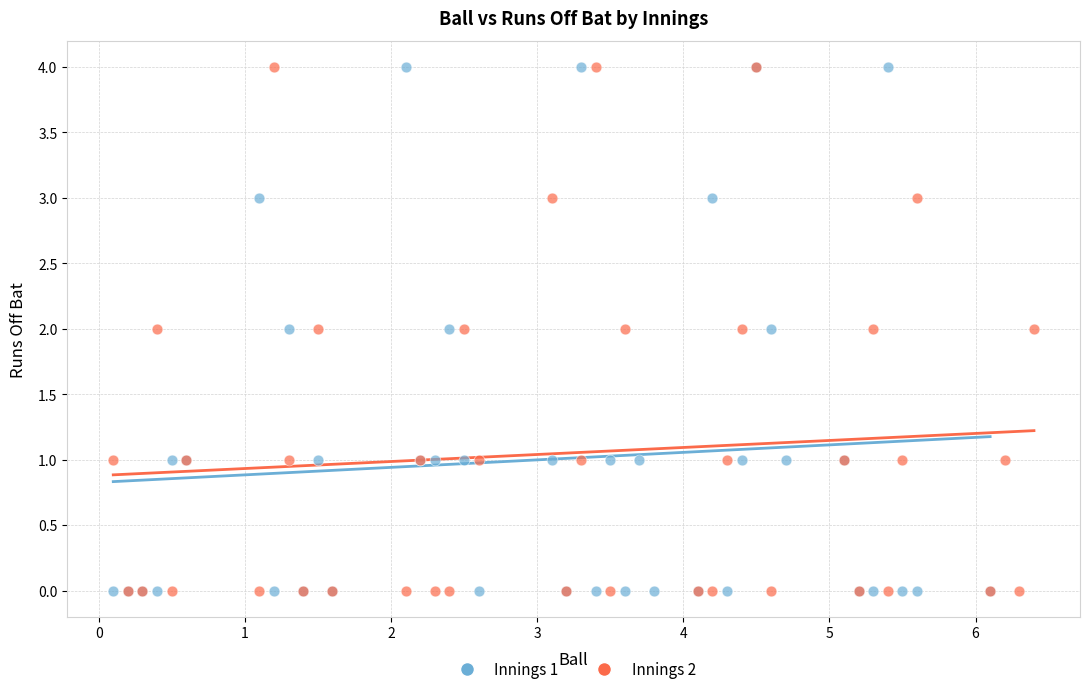

What are all the series names shown in the legend?

Innings 1, Innings 2